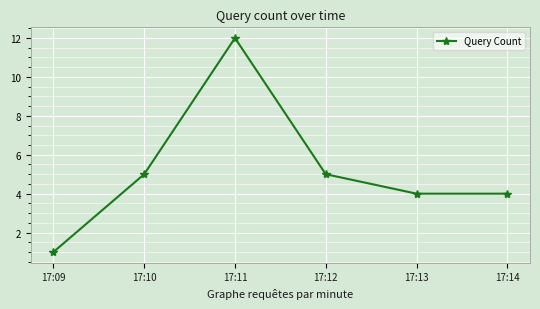

What is the difference between the maximum and minimum values?

11